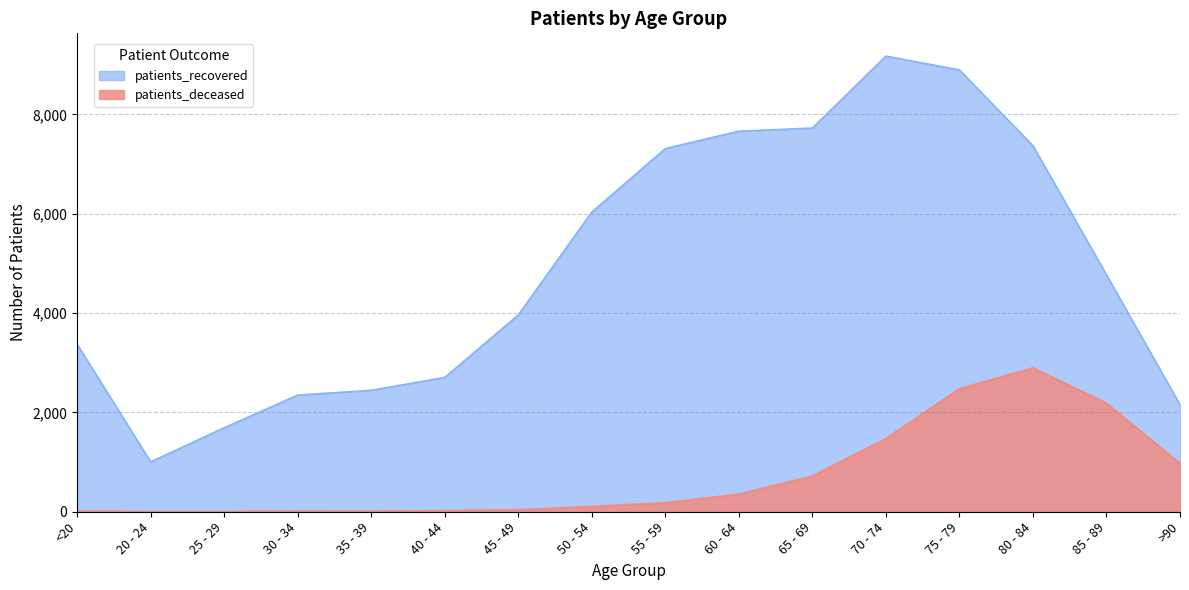

Between 65 - 69 and 75 - 79, which is larger?

75 - 79